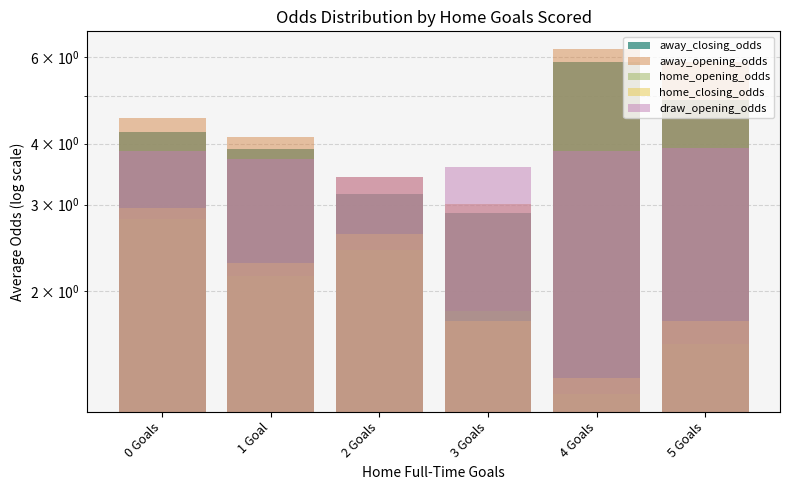

Which label corresponds to the largest value in the chart?

4 Goals